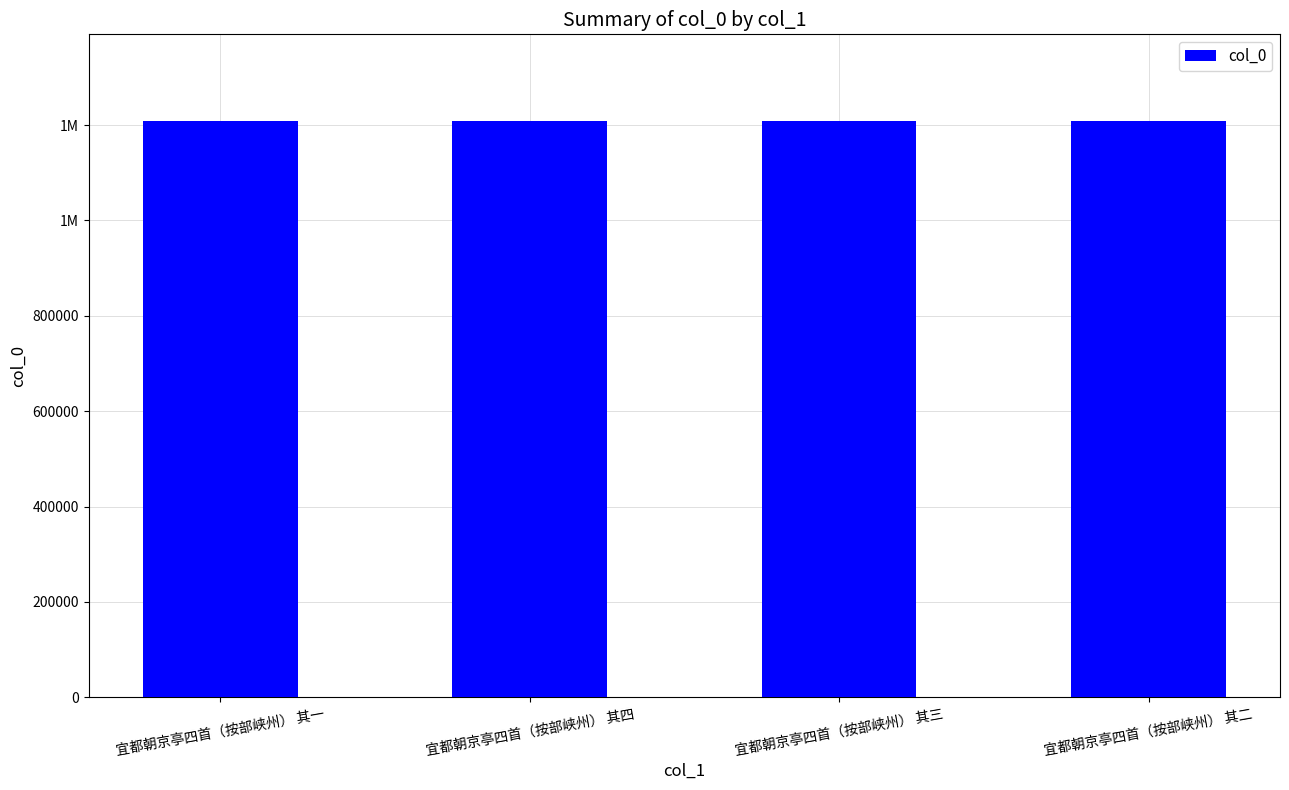

What is the sum of the values at 宜都朝京亭四首（按部峡州） 其四 and 宜都朝京亭四首（按部峡州） 其一?

2417989